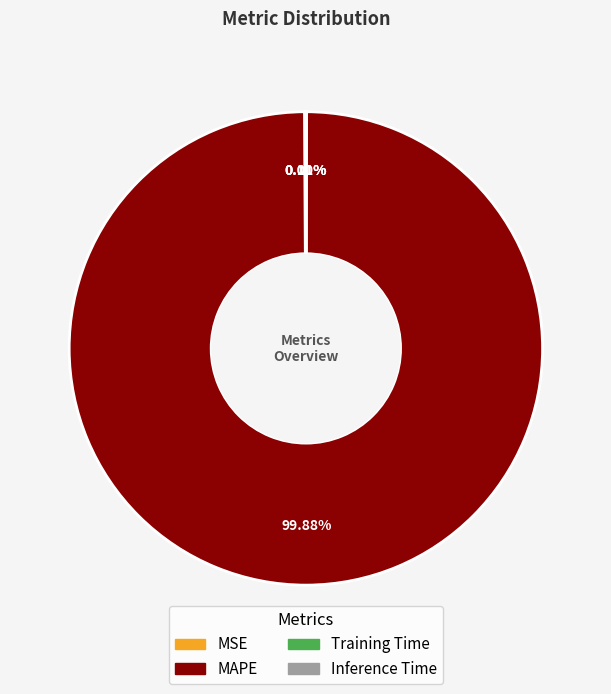

Which slice is the largest?

MAPE